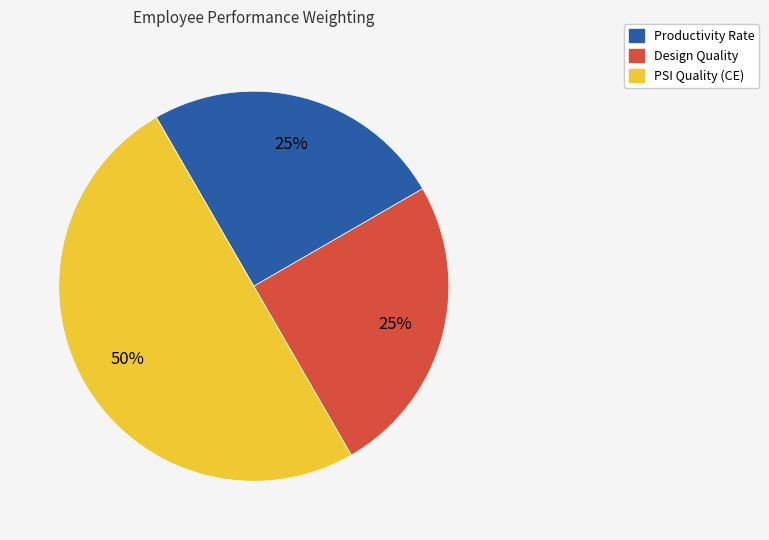

How many segments does this pie chart have?

3